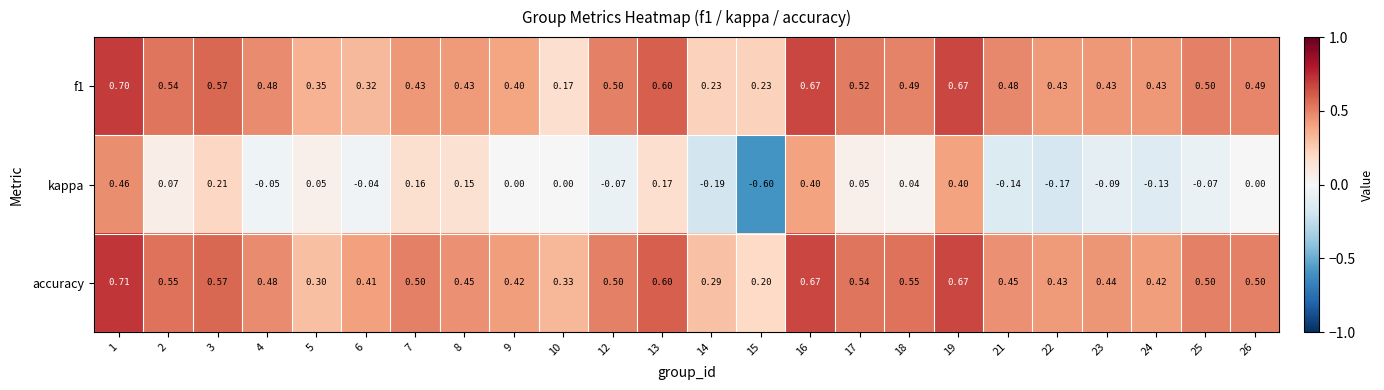

Which series changed the most between 16 and 21?

kappa